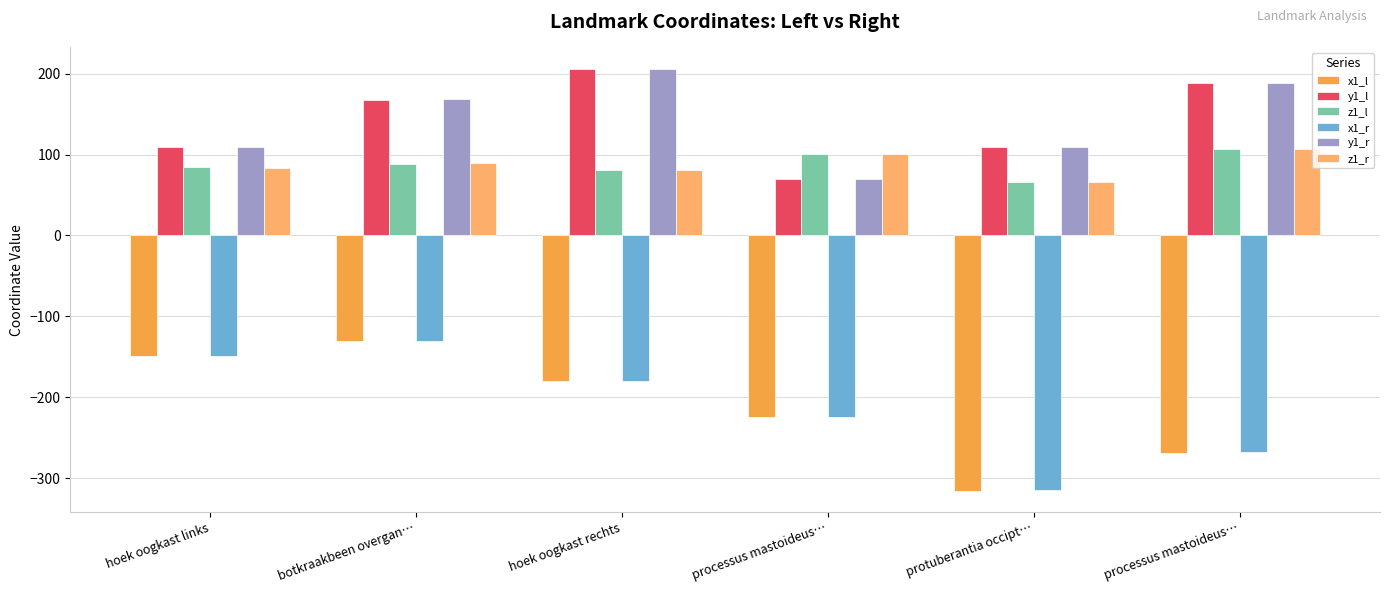

What is the total value across all series at hoek oogkast links?

89.2